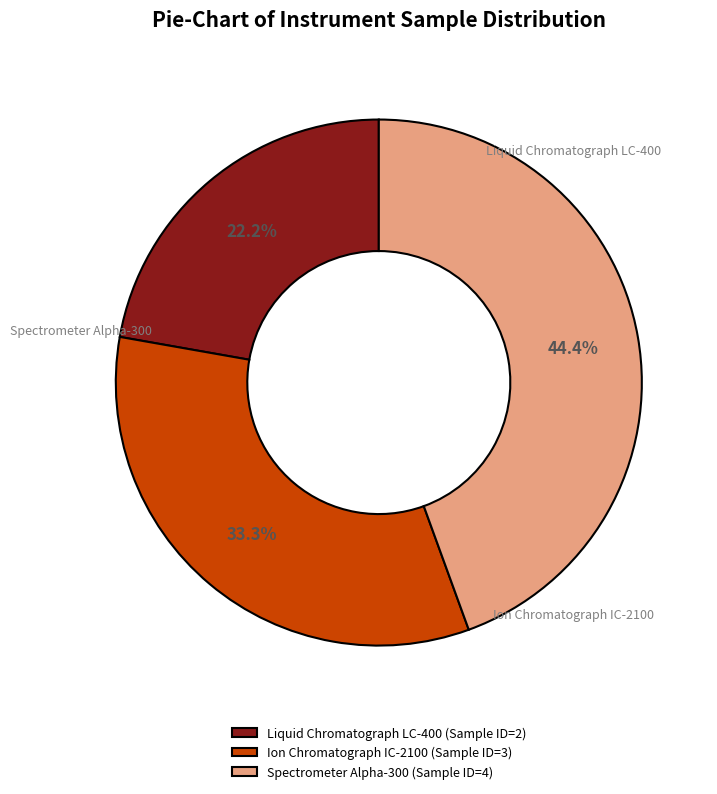

To the nearest percent, what is the difference between the Liquid Chromatograph LC-400 and Ion Chromatograph IC-2100 slice percentages?

11%